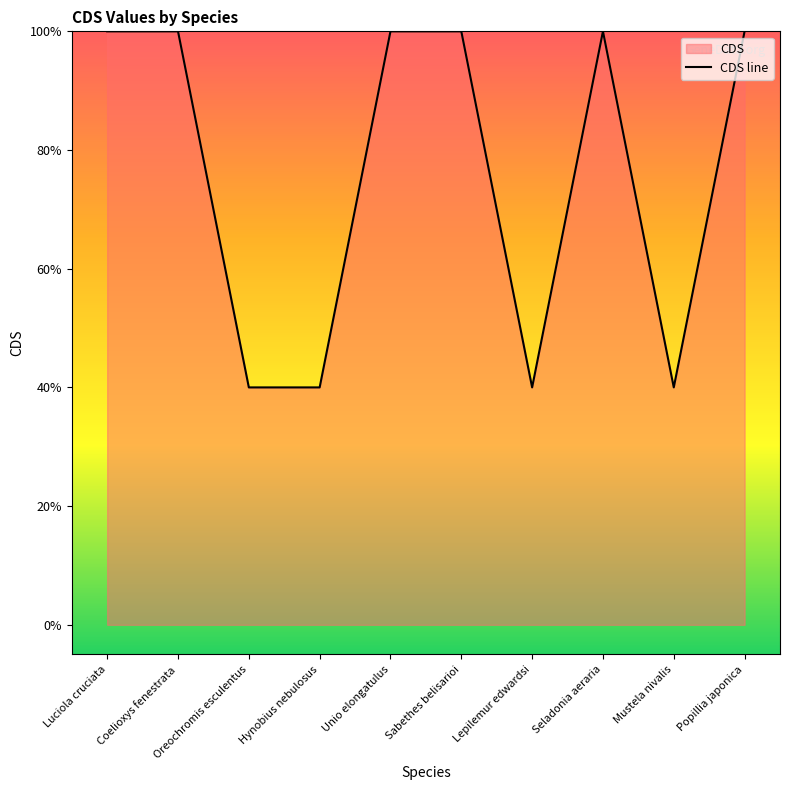

What is the smallest value displayed?

0.4